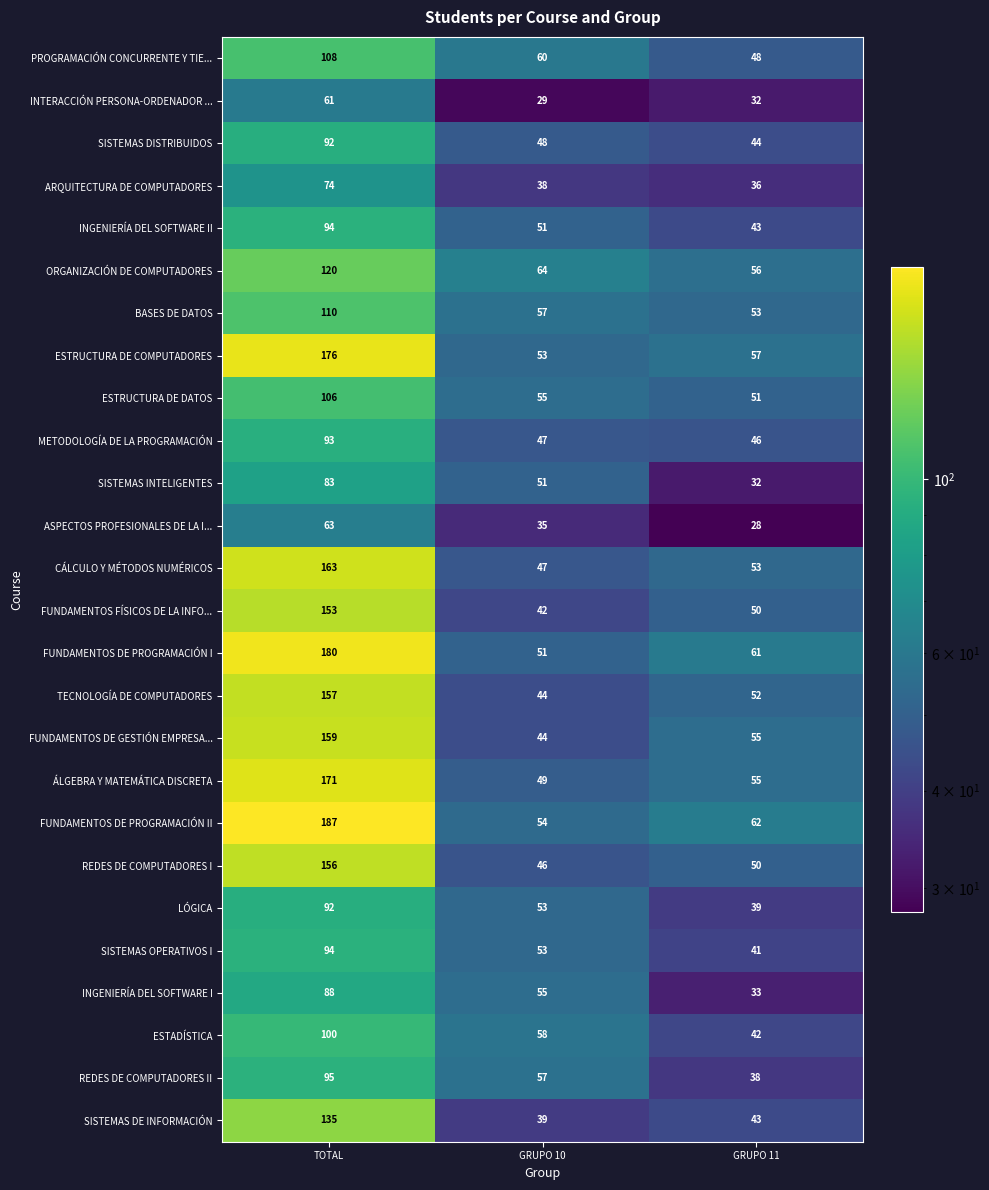

At which label does SISTEMAS INTELIGENTES first exceed 51?

TOTAL